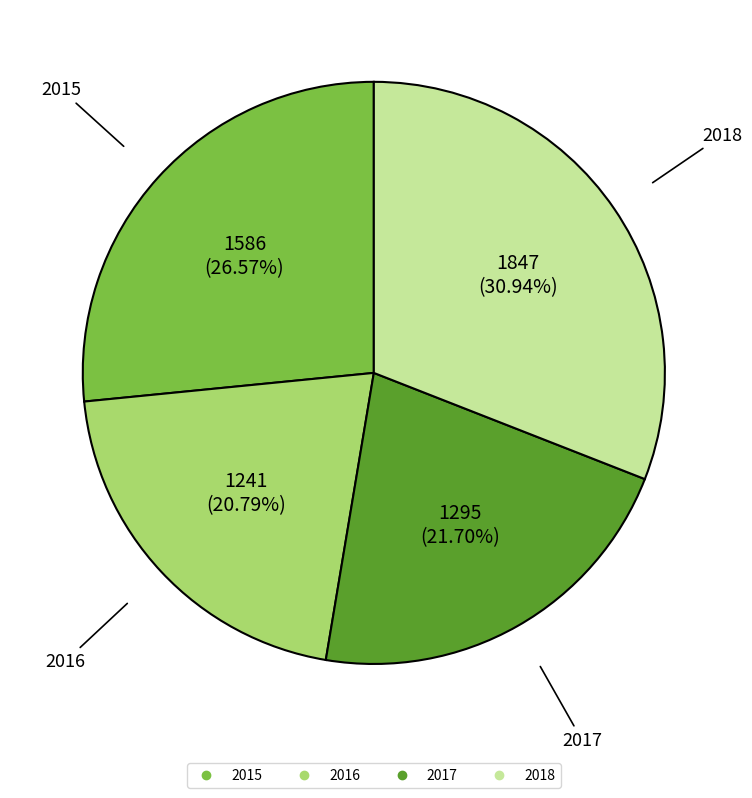

What percentage is NOT represented by 2016?

79.2%